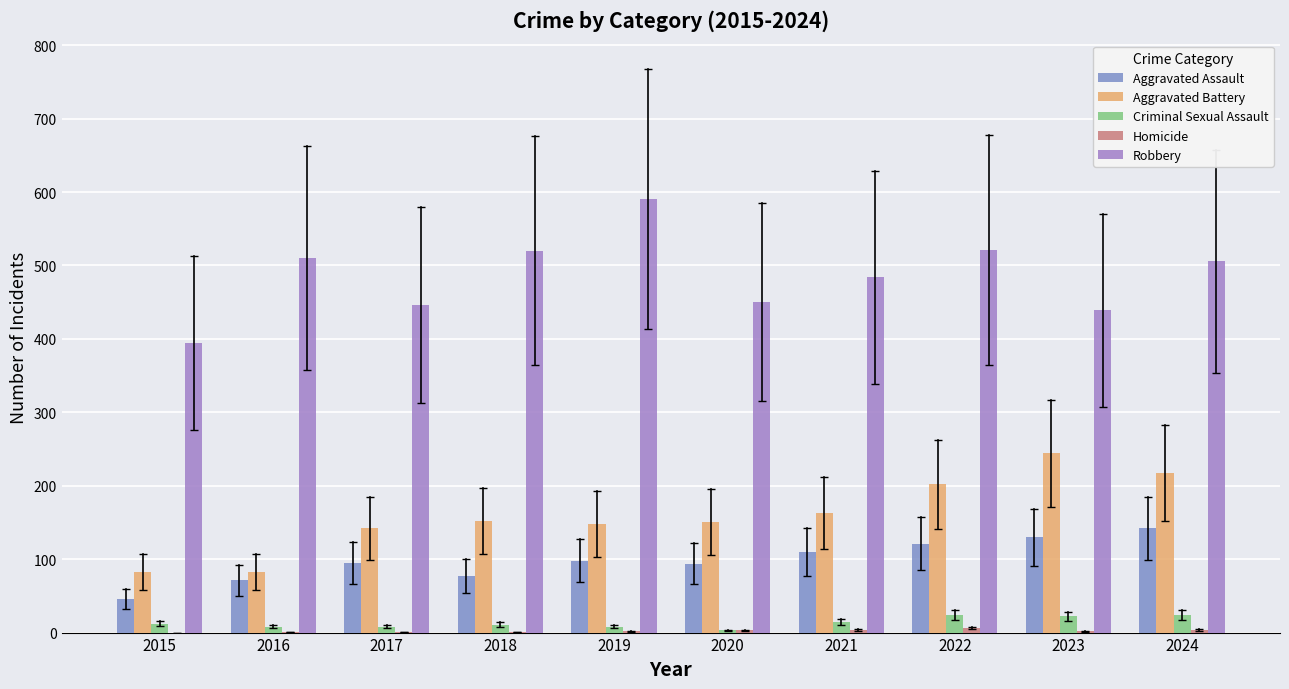

How many categories are shown in the chart?

10